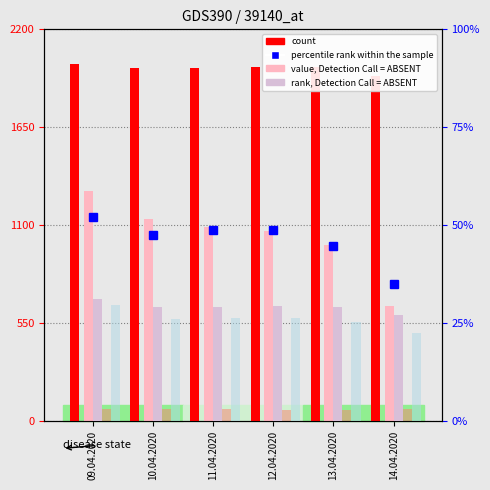

How many series are shown in this chart?

6